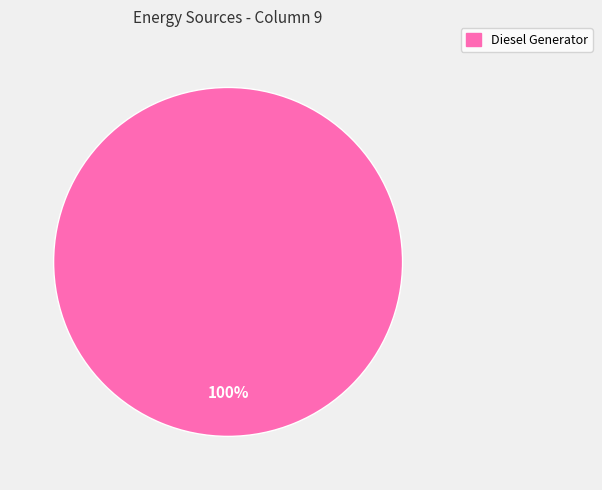

Is there any slice that represents more than half of the pie?

Yes